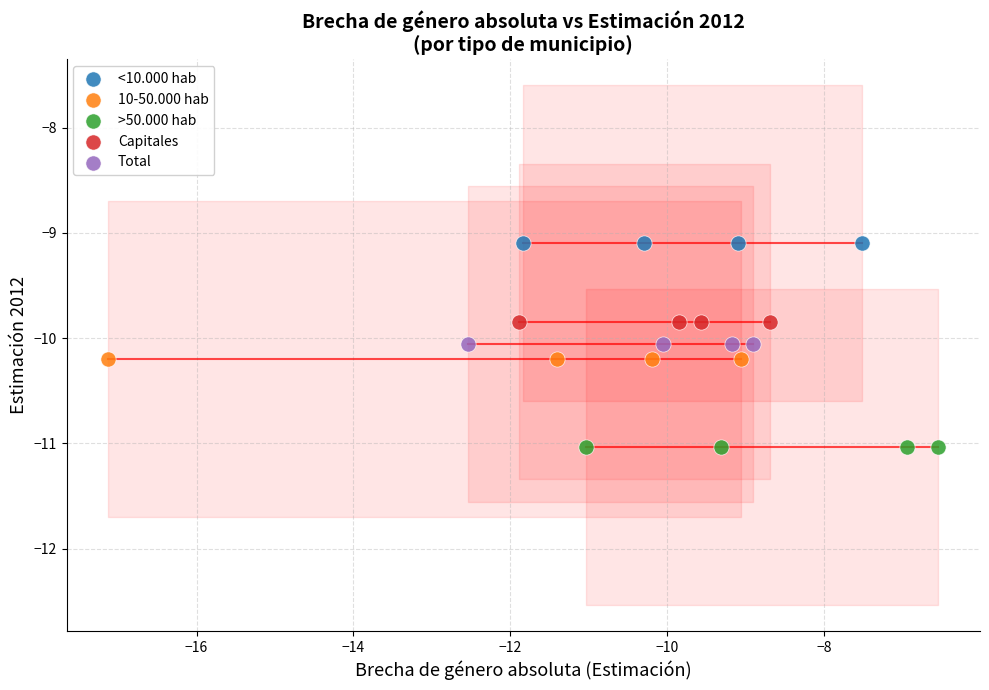

Which series contains the lowest Y value?

>50.000 hab